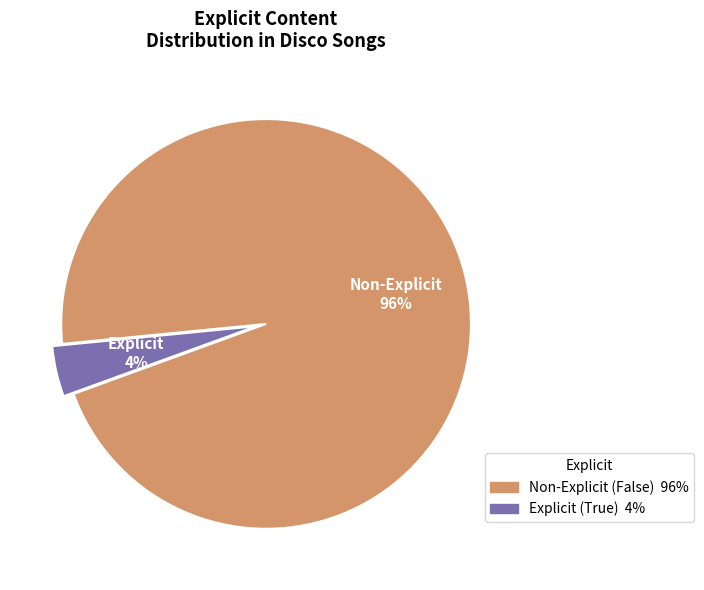

Does any single category account for the majority?

Yes